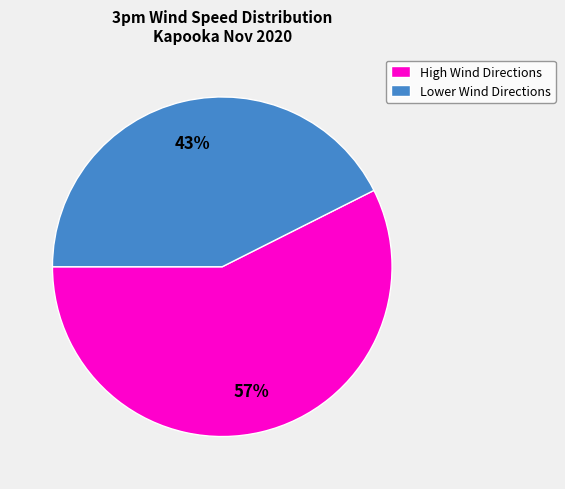

Which slice is the largest?

High Wind Directions